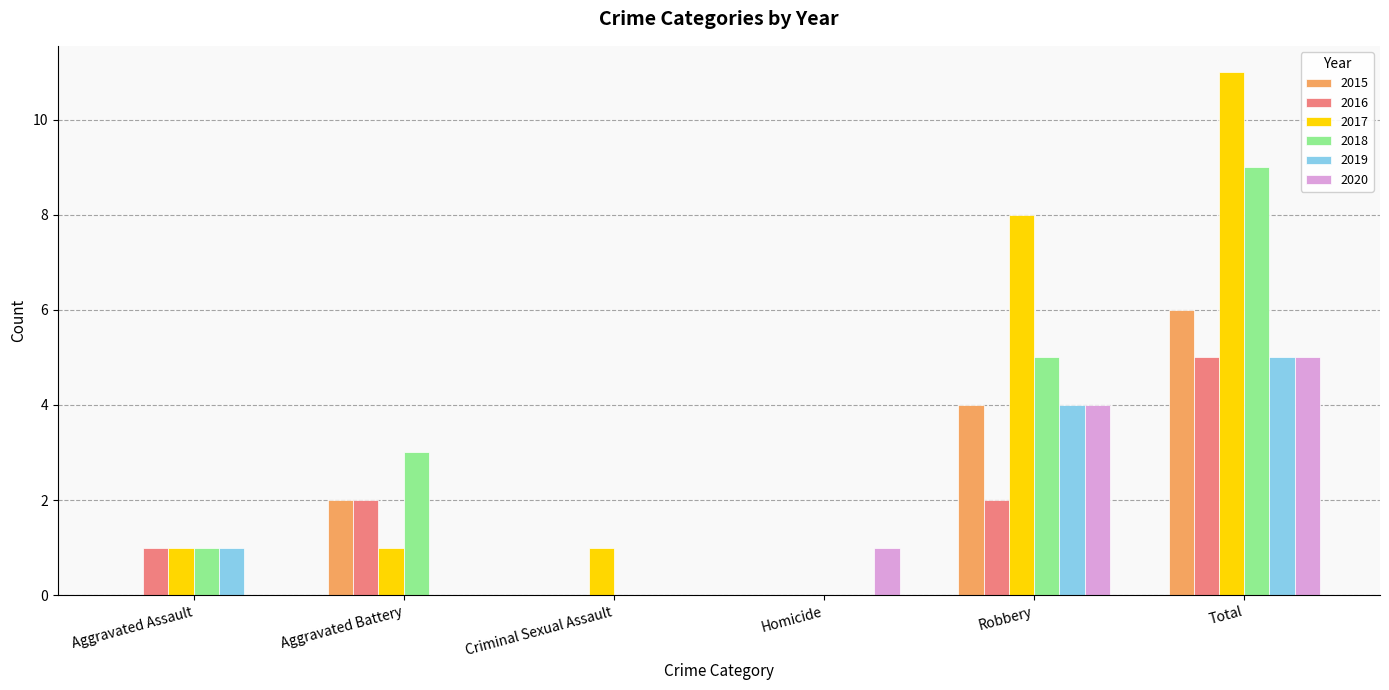

What is the total value across all series at Aggravated Assault?

4